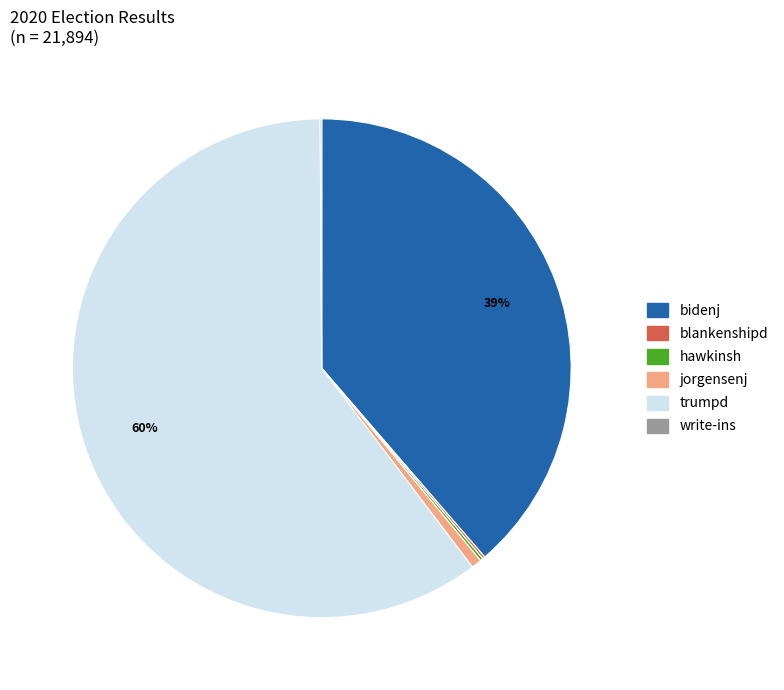

To the nearest percent, what percentage of the pie is trumpd?

60%